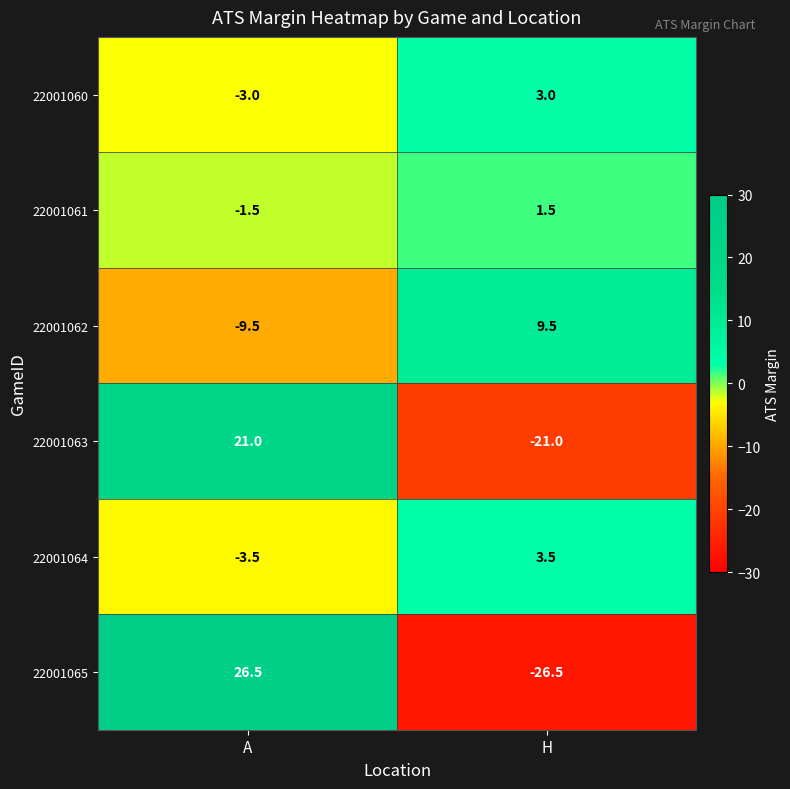

Count the number of categories in the chart.

2